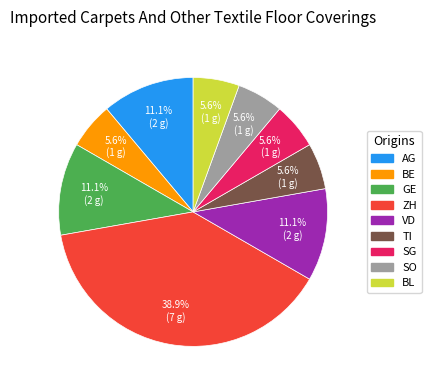

Is there a majority slice in this chart?

No